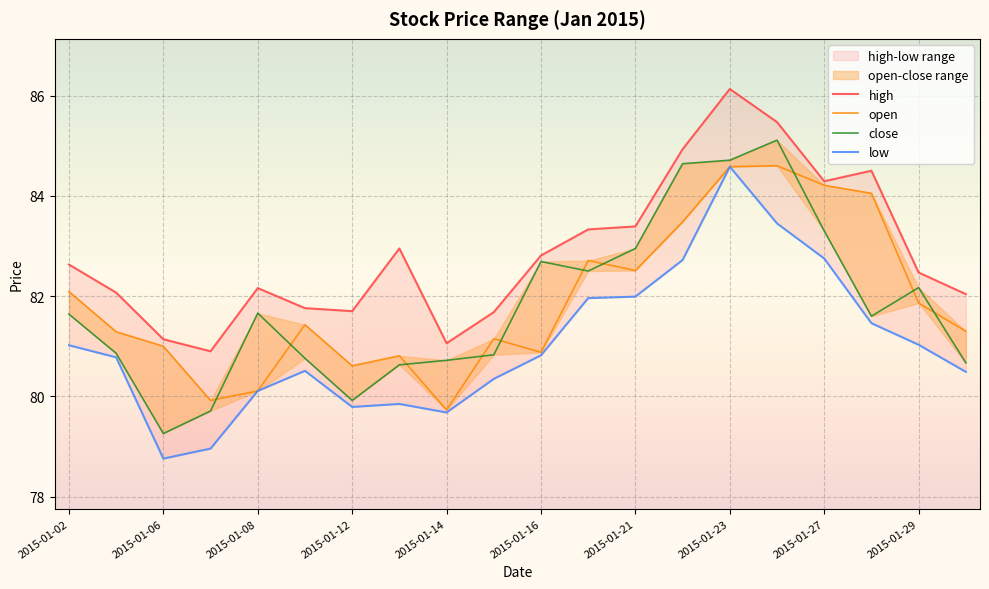

The value of high at 2015-01-14 is 55.2. True or false?

False